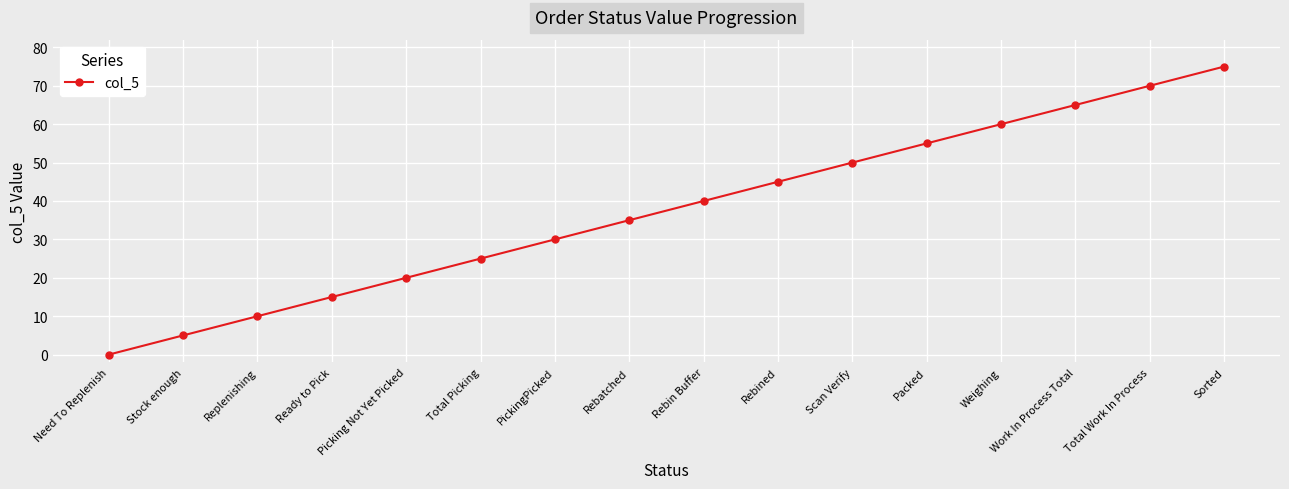

How many values are below 40?

8